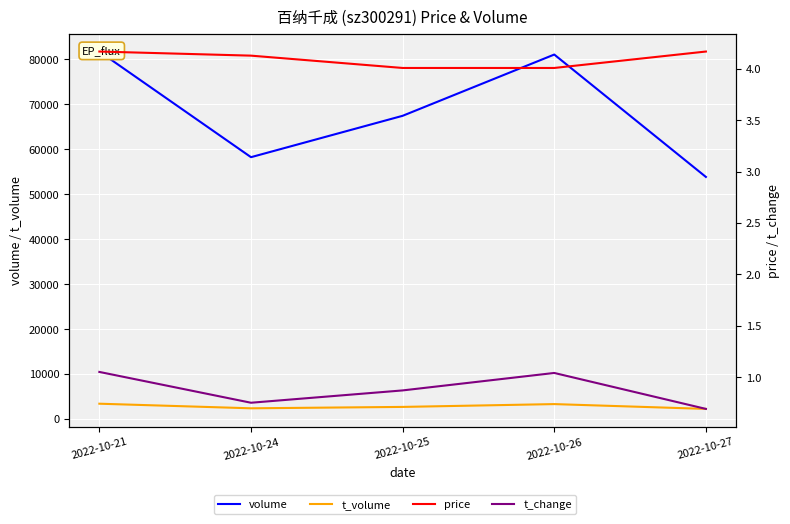

What is the difference between the maximum and minimum values in the price series?

0.2